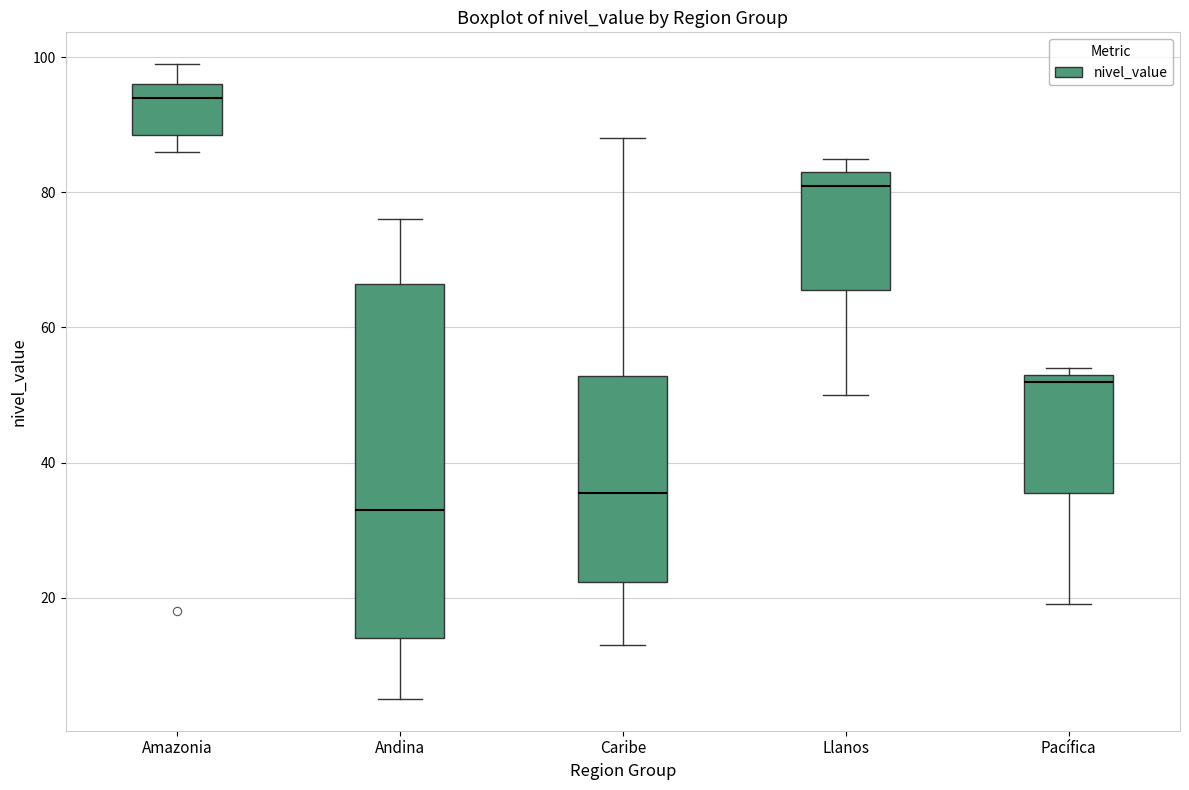

Which box's median line is the highest?

Amazonia